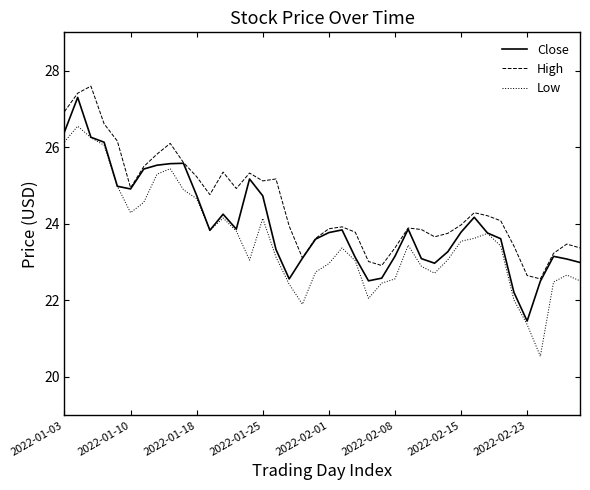

What is the greatest value displayed?

27.6